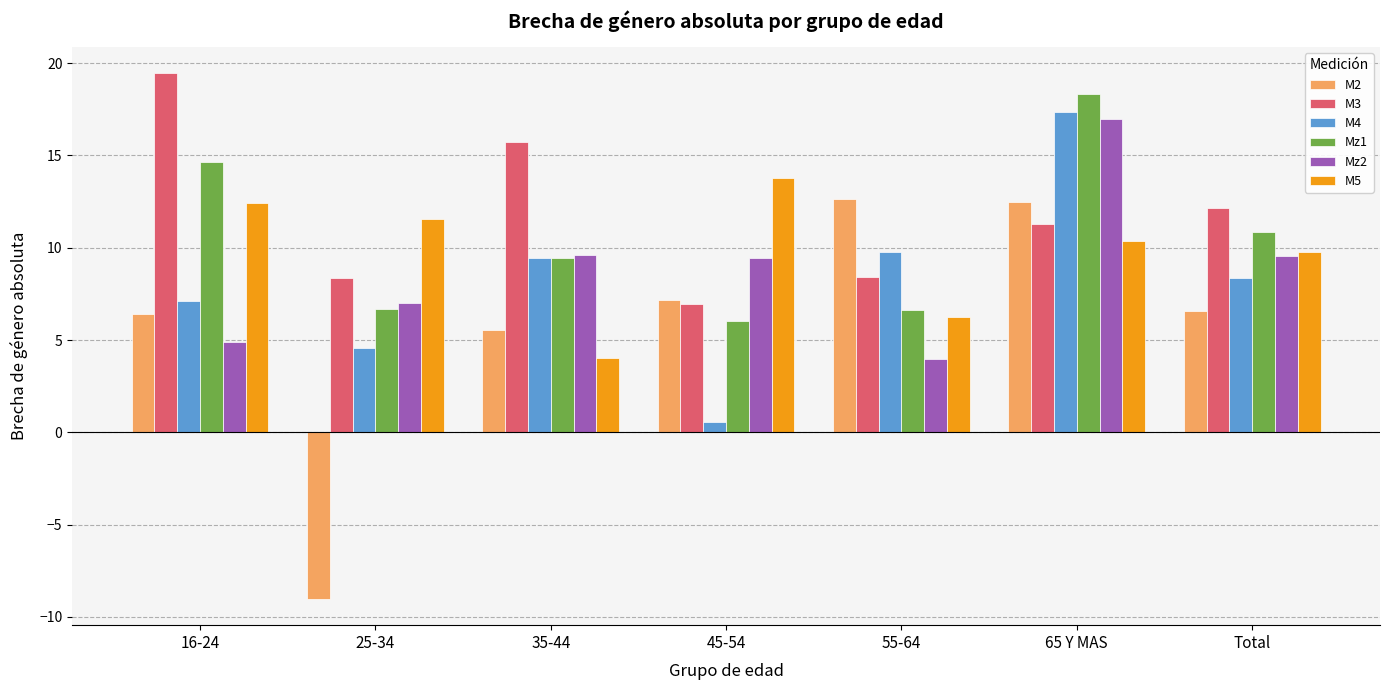

At which category is the sum across all series the highest?

65 Y MAS